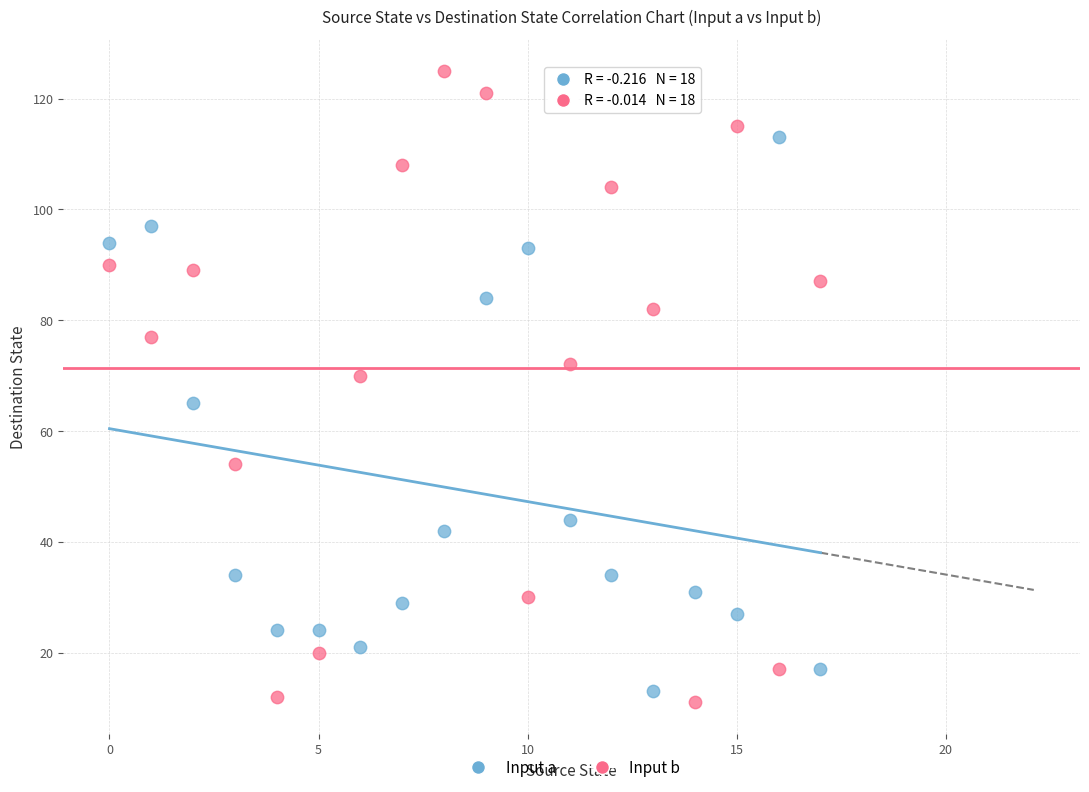

Across all data points, what is the range of Y values (max minus min)?

114